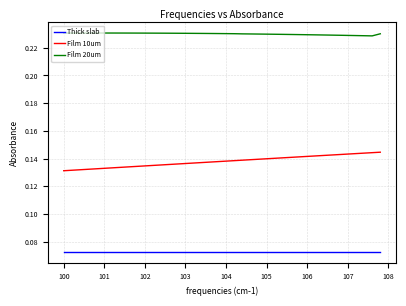

Does the chart display data point markers on the line(s)?

No